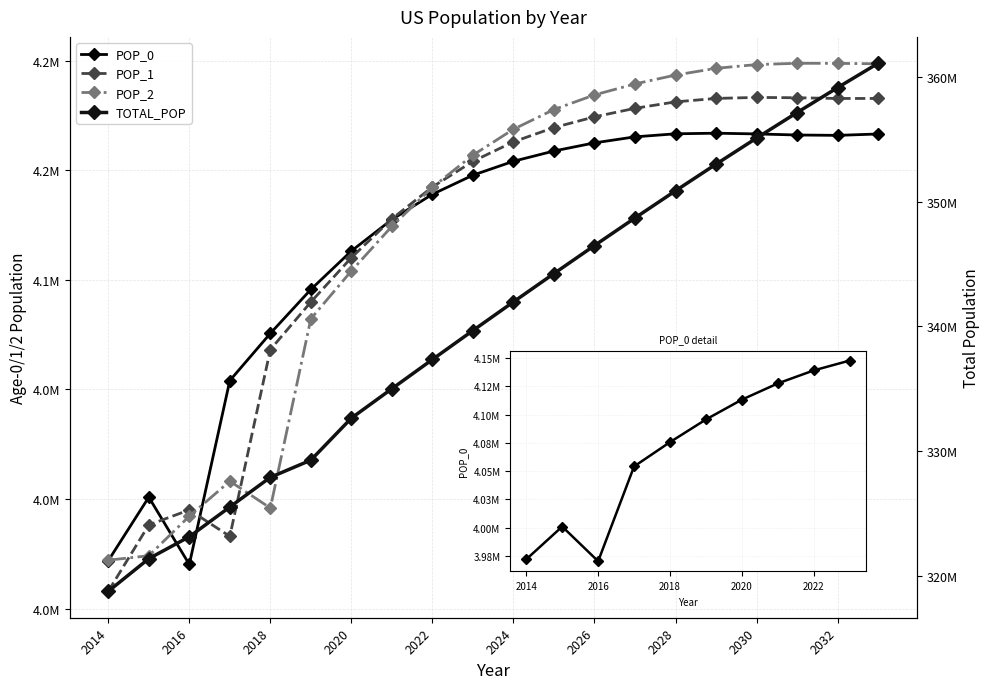

What is the value of the POP_1 point at the 12th from the left?

4169495